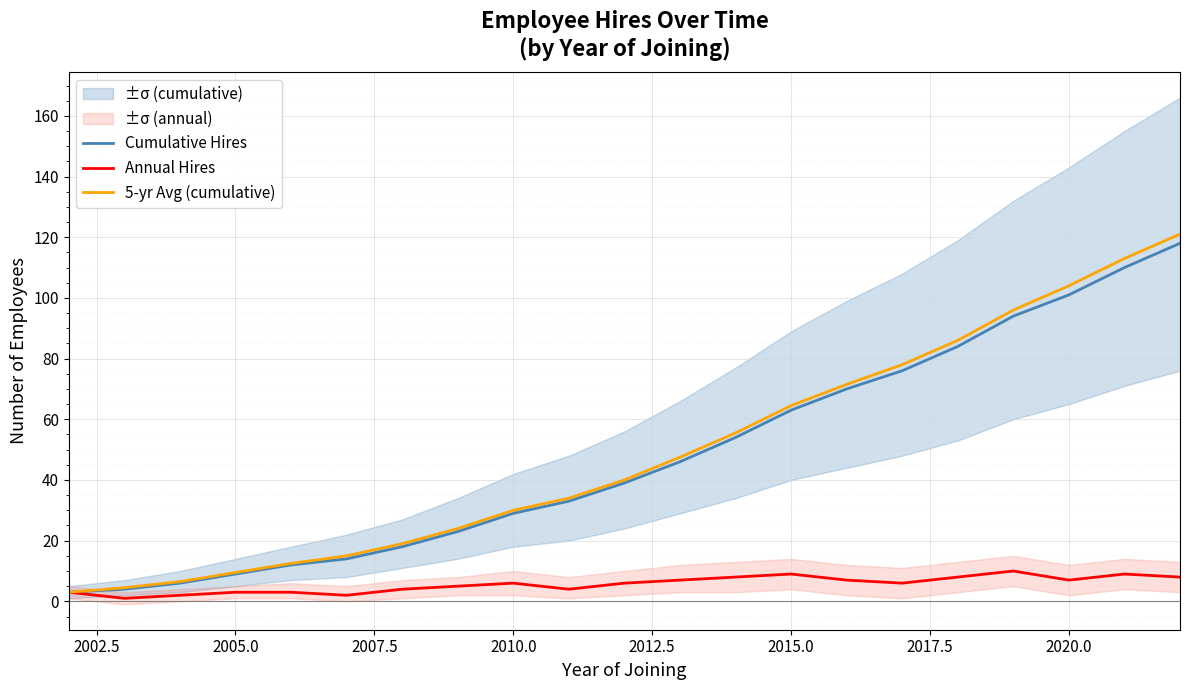

List the series in order of their peak value, lowest first.

Annual Hires, Cumulative Hires, 5-yr Avg (cumulative)